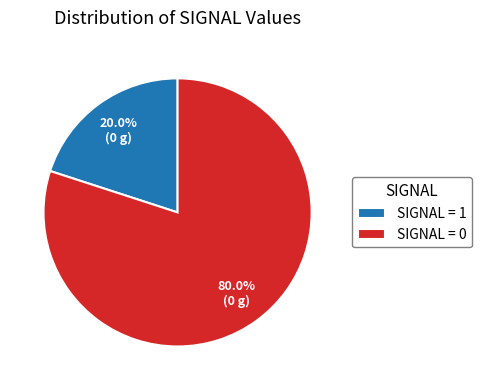

How many slices are in this pie chart?

2